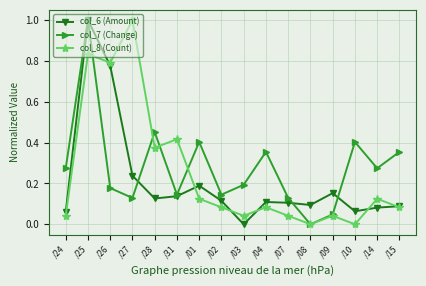

True or false: col_6 (Amount) and col_8 (Count) intersect in this chart.

True